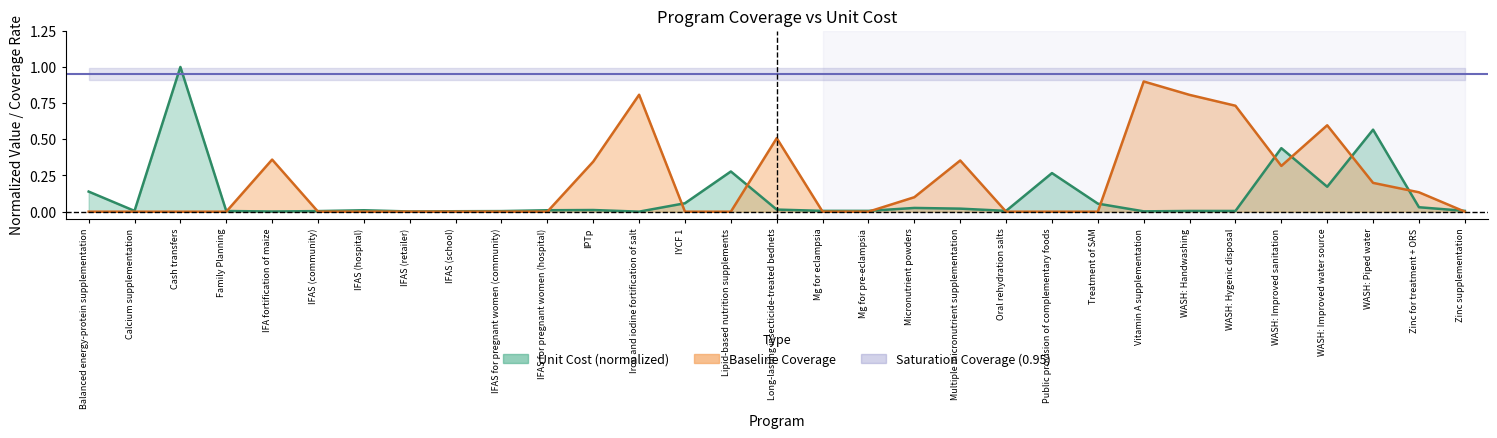

Reading left to right, list all the values displayed in this chart.

baseline_coverage: 0.0	0.0	0.0	0.0	0.4	0.0	0.0	0.0	0.0	0.0	0.0	0.3	0.8	0.0	0.0	0.5	0.0	0.0	0.1	0.4	0.0	0.0	0.0	0.9	0.8	0.7	0.3	0.6	0.2	0.1	0.0
unit_cost: 0.1	0.0	1.0	0.0	0.0	0.0	0.0	0.0	0.0	0.0	0.0	0.0	0.0	0.1	0.3	0.0	0.0	0.0	0.0	0.0	0.0	0.3	0.1	0.0	0.0	0.0	0.4	0.2	0.6	0.0	0.0